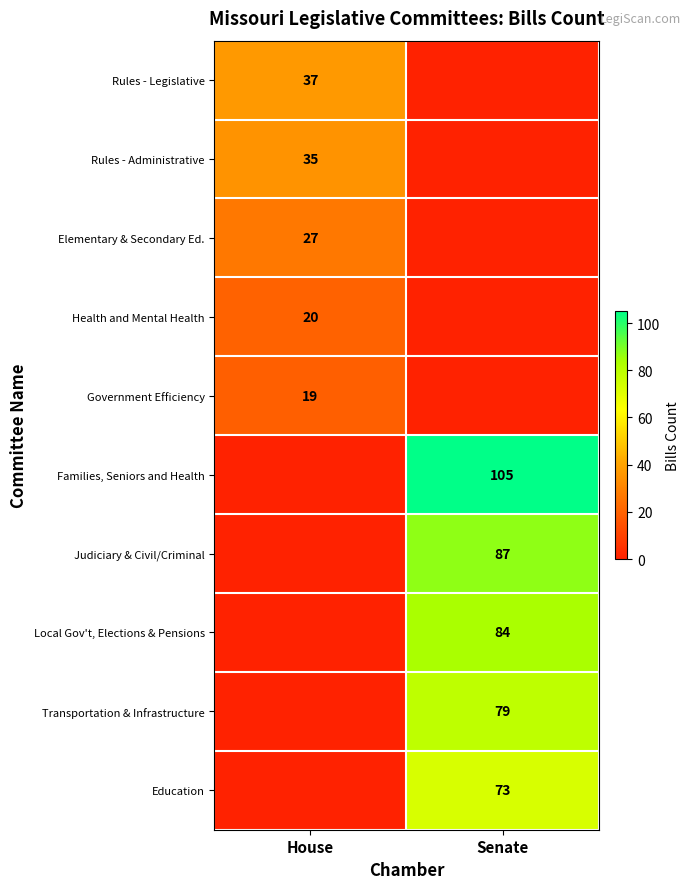

Is the value of Judiciary & Civil/Criminal at Senate greater than the value of Health and Mental Health at House?

Yes